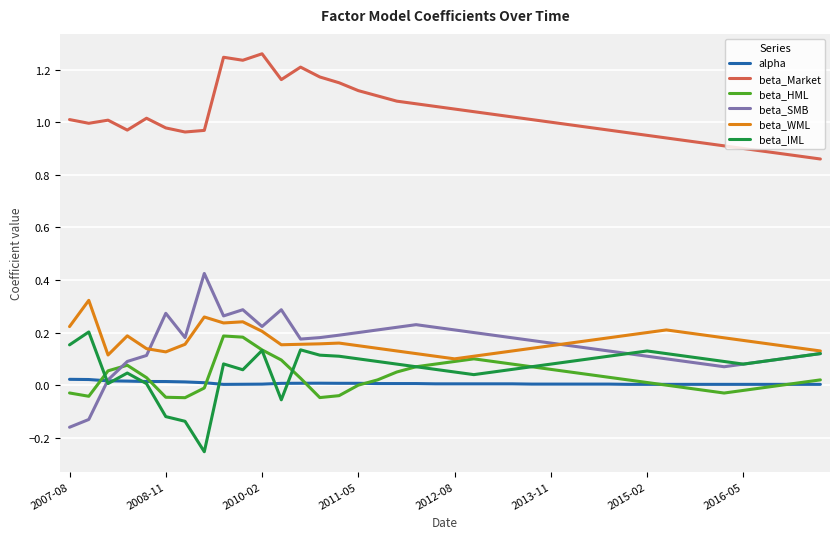

True or false: beta_Market and beta_HML intersect in this chart.

False